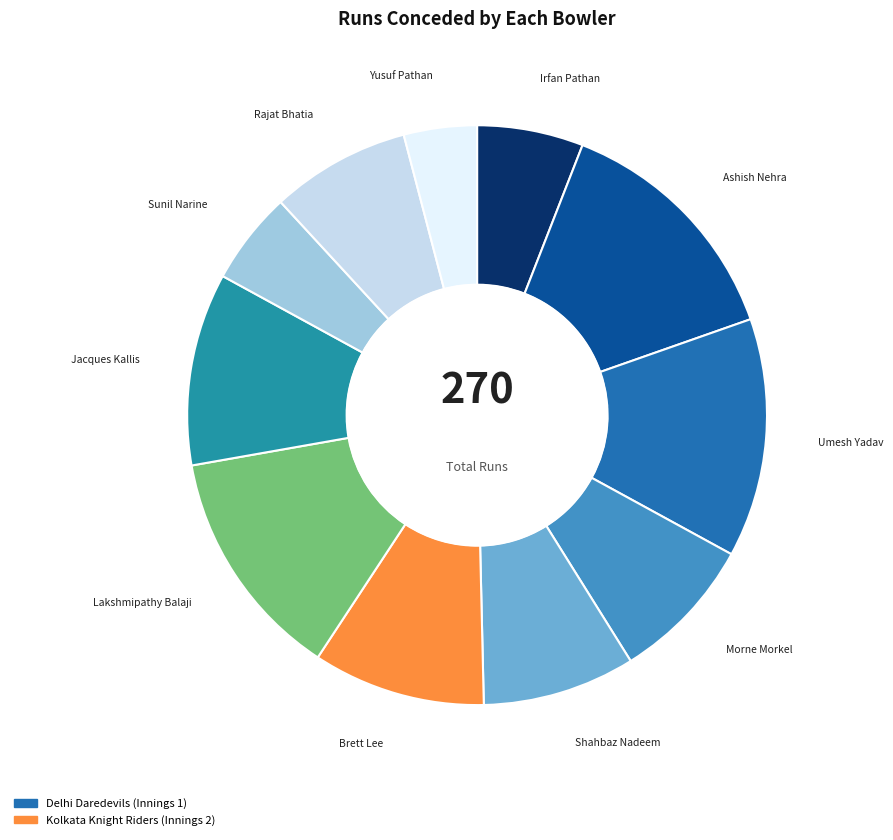

Between Jacques Kallis and Umesh Yadav, which is larger?

Umesh Yadav